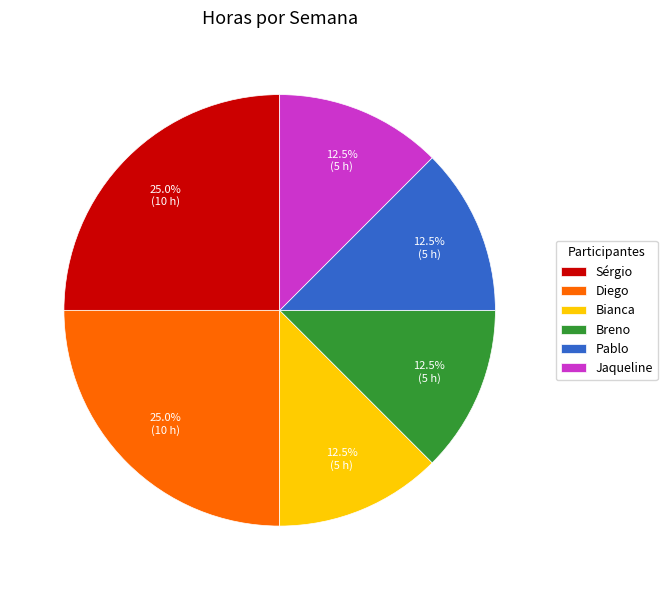

Is the sum of Diego and Bianca greater than half?

No